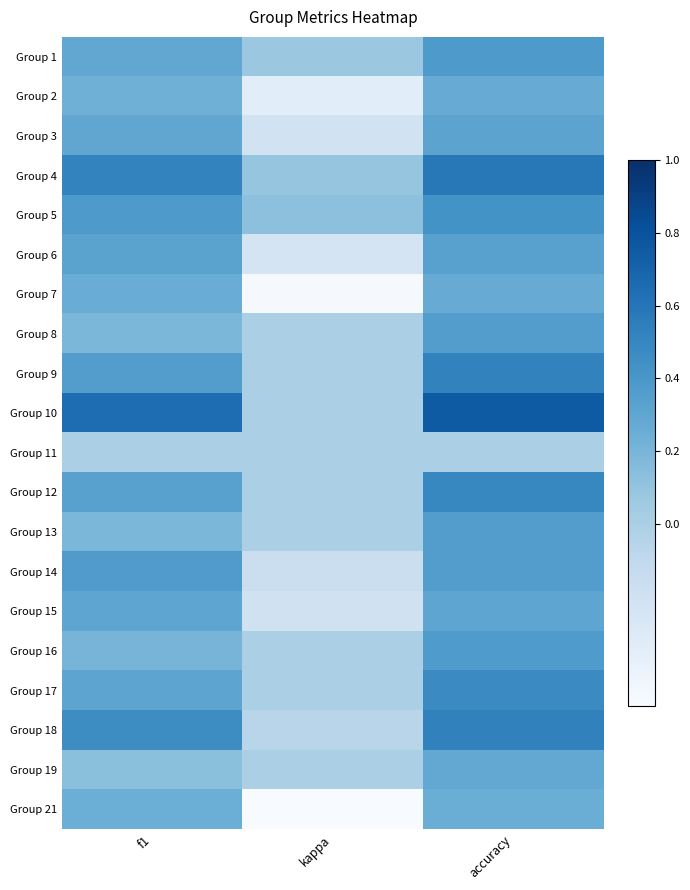

At how many categories does at least one series exceed 0?

3